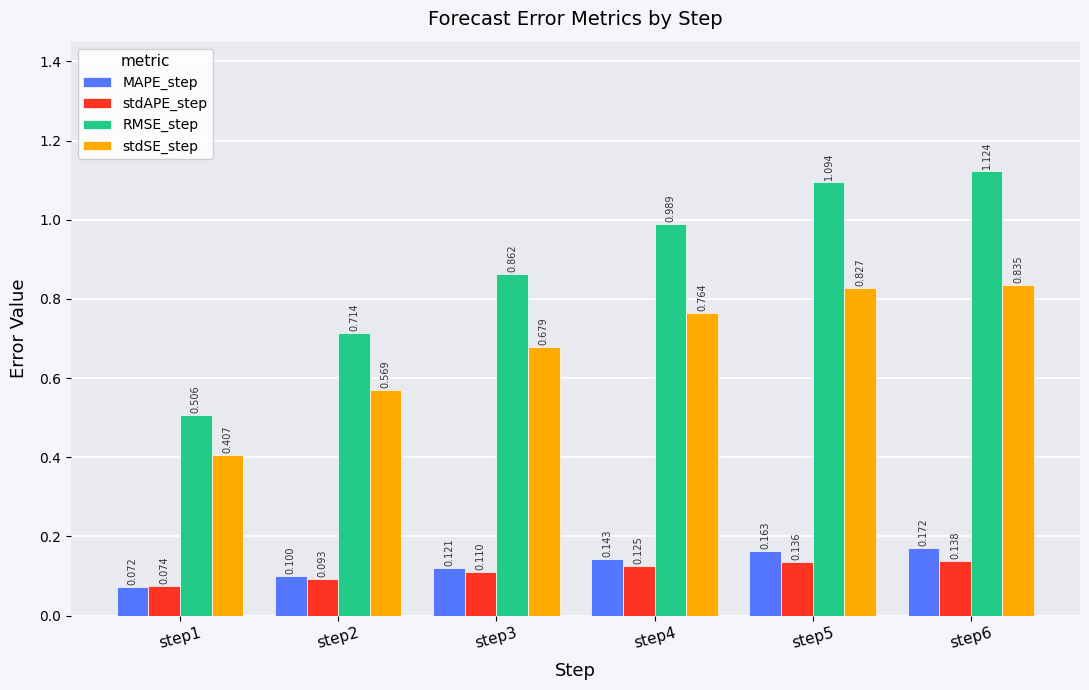

Between step3 and step6, which series saw the biggest shift?

RMSE_step